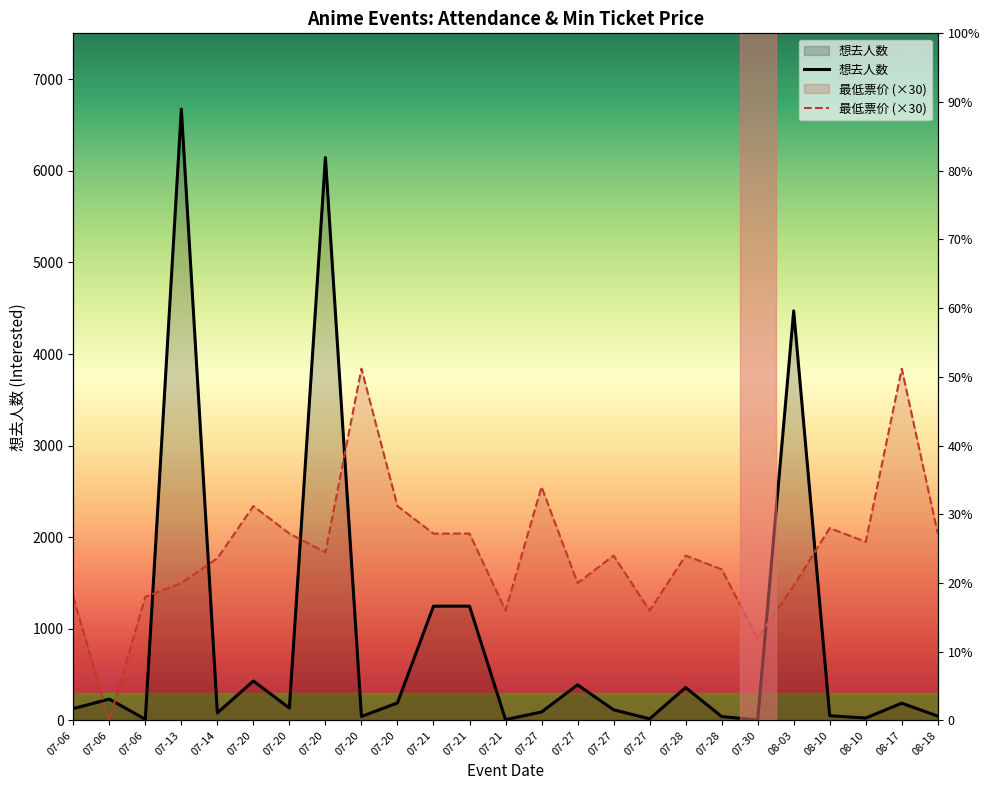

What value does the 想去人数 series have at 07-20, to the nearest 50?

50